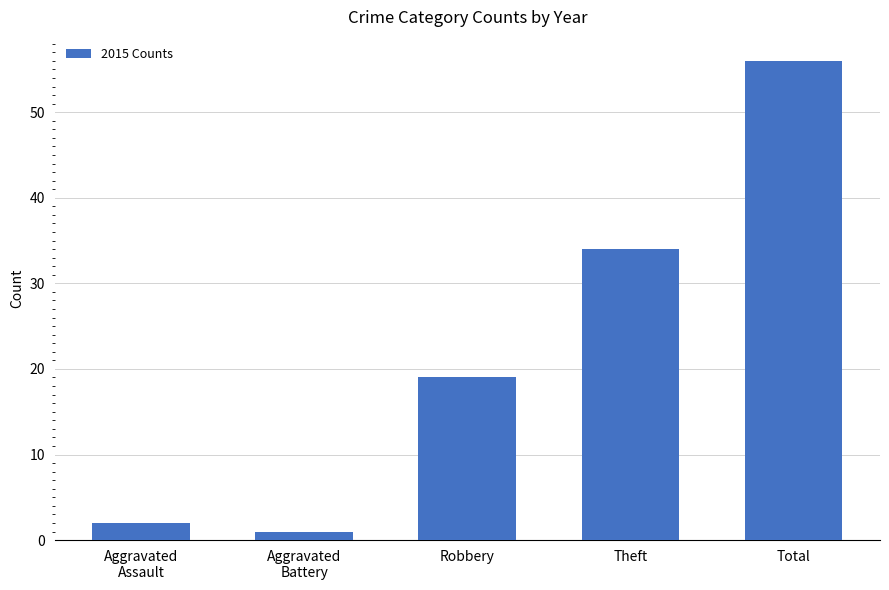

What is the change in value from Aggravated
Assault to Aggravated
Battery?

-1